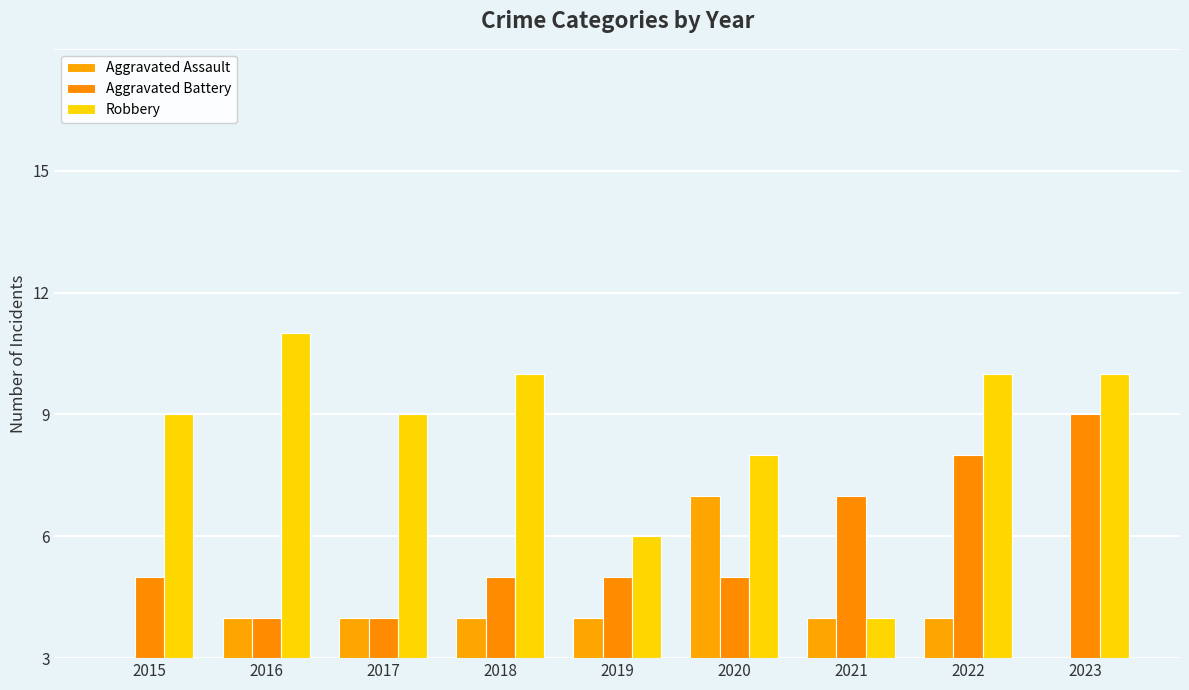

Does the chart contain stacked bars?

No